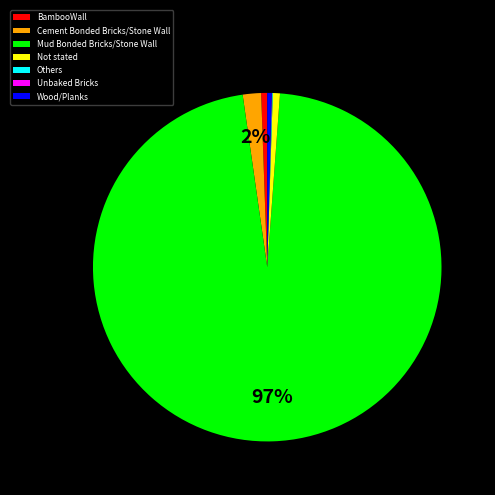

To the nearest percent, what is the average slice percentage?

14%